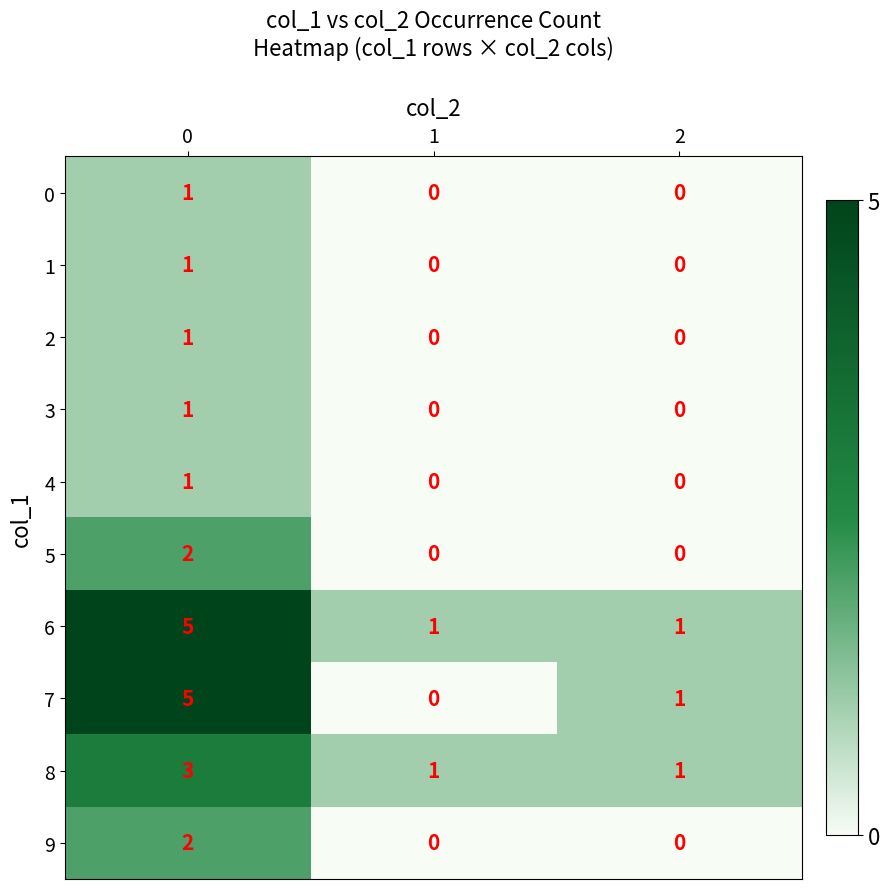

What is the sum of all 7 values?

6